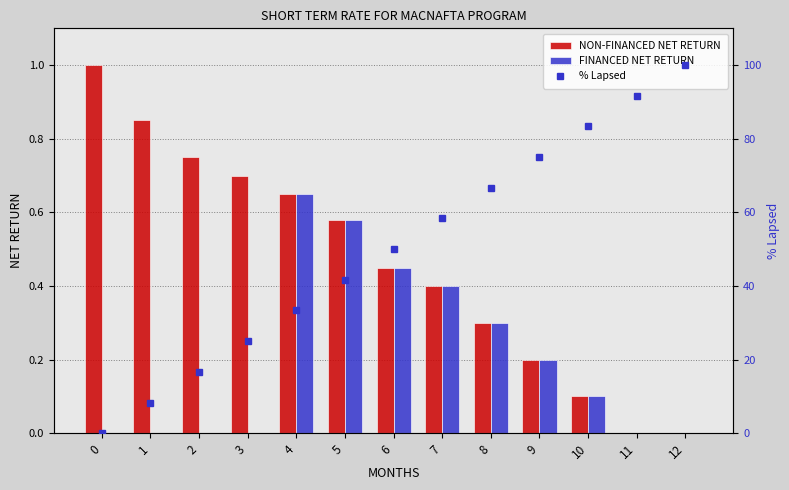

What is the value of the FINANCED NET RETURN bar at the 6th from the left?

0.6